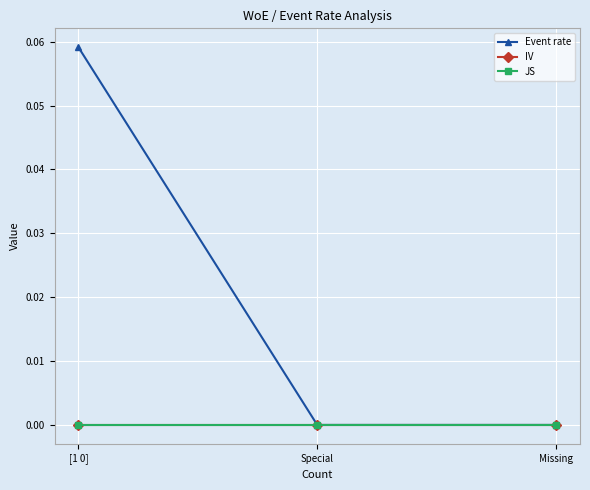

What is the sum of all Event rate values?

0.1